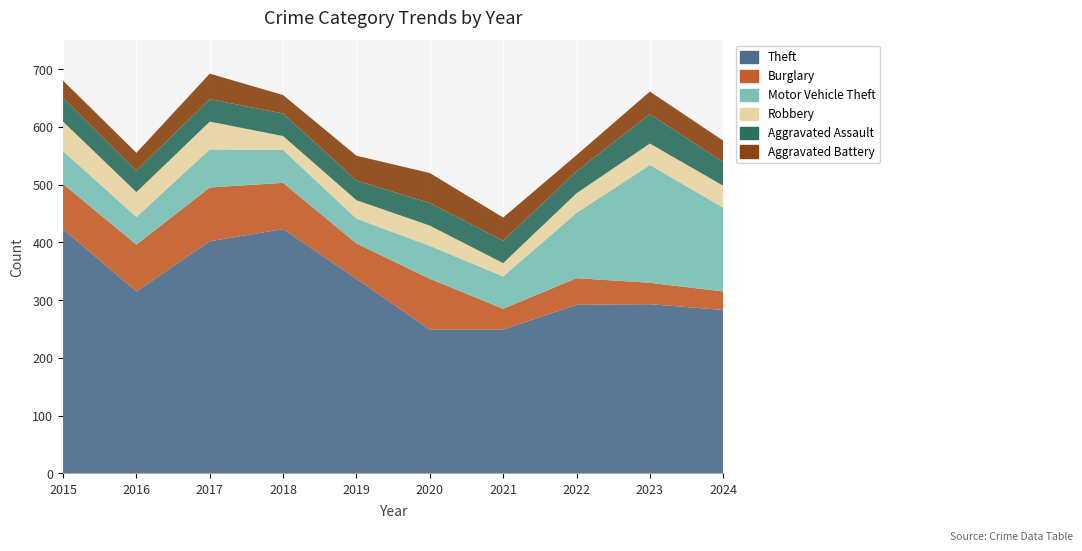

Reading left to right, extract all data points from this chart.

Theft: 2015=423	2016=315	2017=402	2018=423	2019=337	2020=249	2021=249	2022=292	2023=293	2024=283
Burglary: 2015=78	2016=81	2017=93	2018=80	2019=61	2020=88	2021=36	2022=46	2023=37	2024=32
Motor Vehicle Theft: 2015=57	2016=48	2017=66	2018=57	2019=43	2020=57	2021=56	2022=113	2023=204	2024=145
Robbery: 2015=51	2016=43	2017=48	2018=24	2019=32	2020=35	2021=23	2022=34	2023=37	2024=38
Aggravated Assault: 2015=41	2016=37	2017=39	2018=39	2019=34	2020=39	2021=39	2022=38	2023=51	2024=41
Aggravated Battery: 2015=30	2016=31	2017=44	2018=32	2019=43	2020=52	2021=40	2022=28	2023=39	2024=37